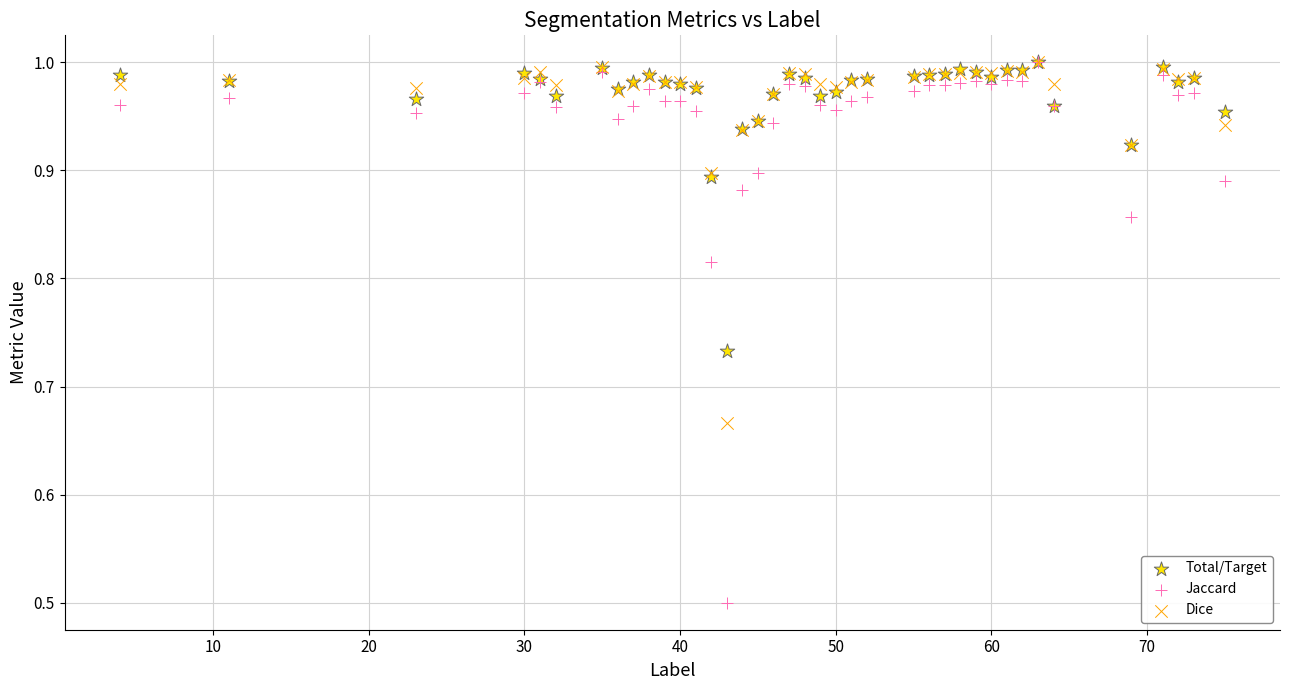

In the Jaccard series, what Y value is closest to 0?

0.5